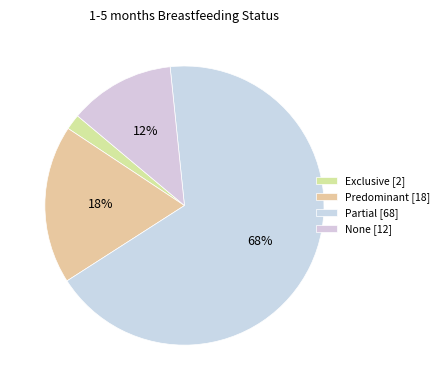

Count the number of slices in the pie.

4